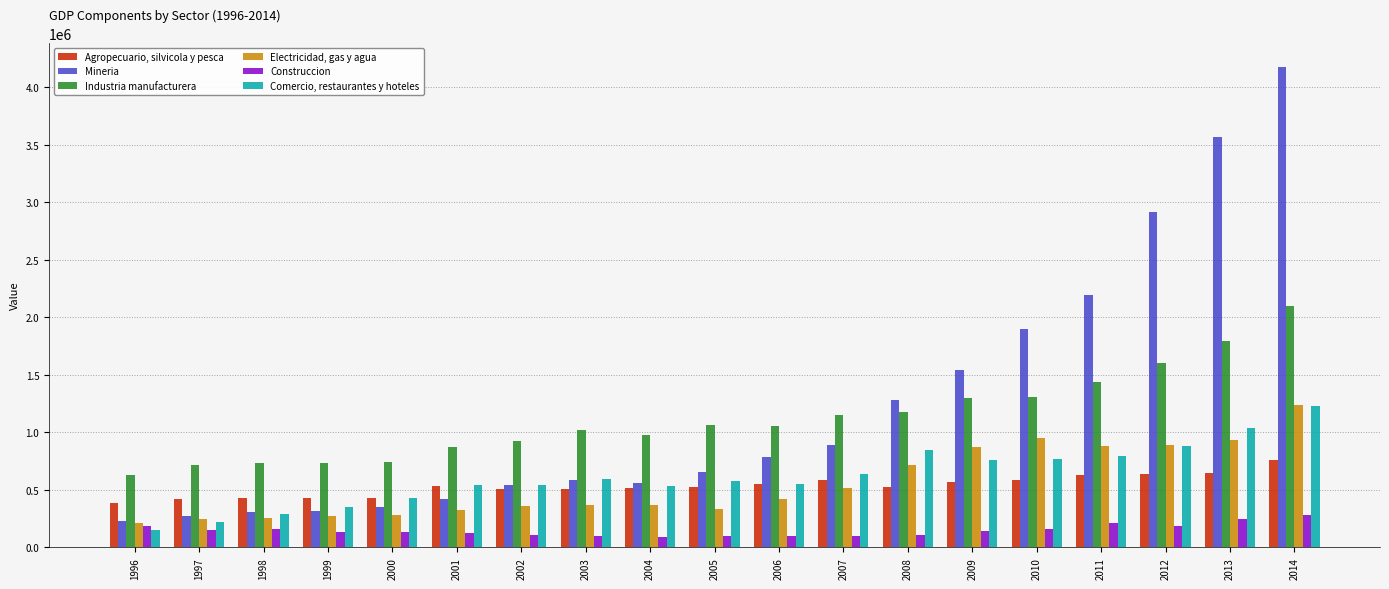

Is it true that Electricidad, gas y agua equals 370770 at 2003?

True